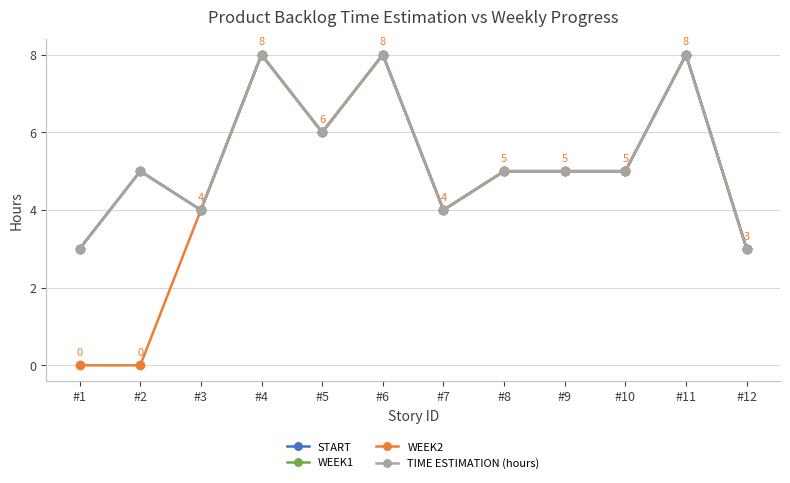

How many TIME ESTIMATION (hours) values are between 4 and 8?

10